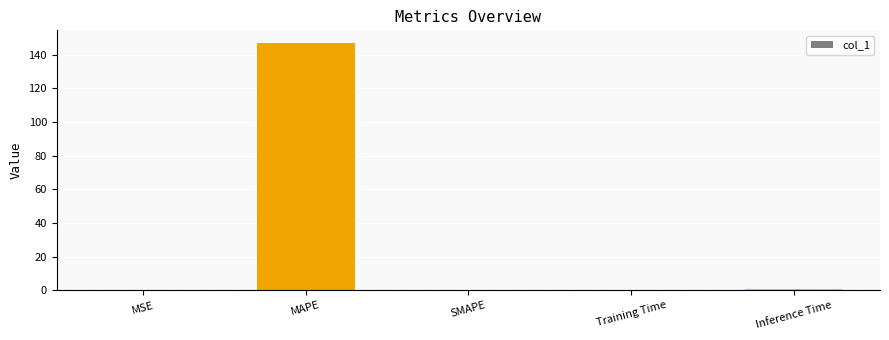

What is the maximum value shown in the chart?

147.0